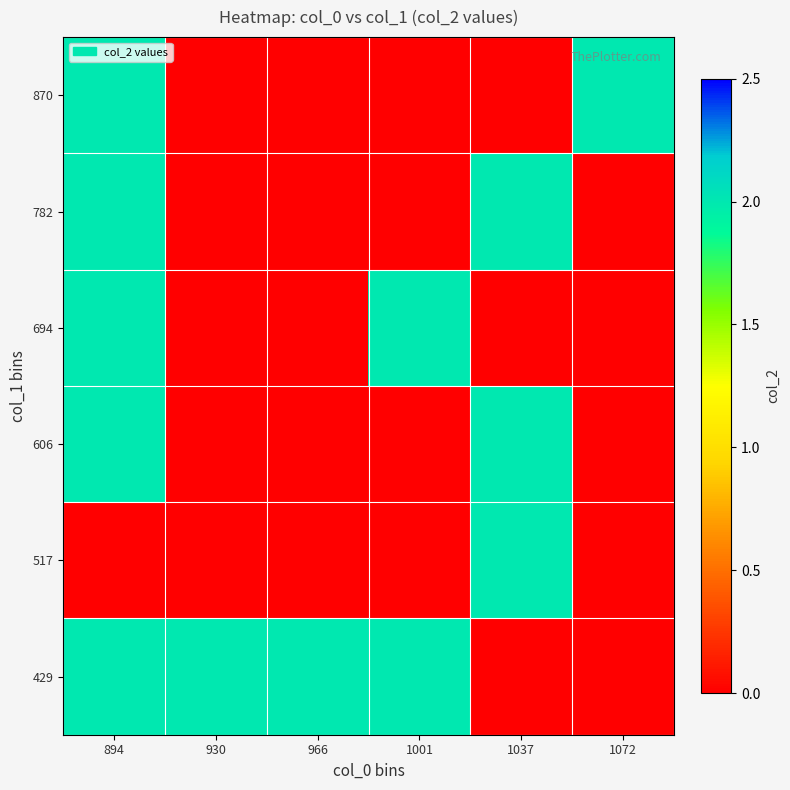

Reading left to right, list all the values displayed in this chart.

429: 894=2	930=2	966=2	1001=2	1037=0	1072=0
517: 894=0	930=0	966=0	1001=0	1037=2	1072=0
606: 894=2	930=0	966=0	1001=0	1037=2	1072=0
694: 894=2	930=0	966=0	1001=2	1037=0	1072=0
782: 894=2	930=0	966=0	1001=0	1037=2	1072=0
870: 894=2	930=0	966=0	1001=0	1037=0	1072=2